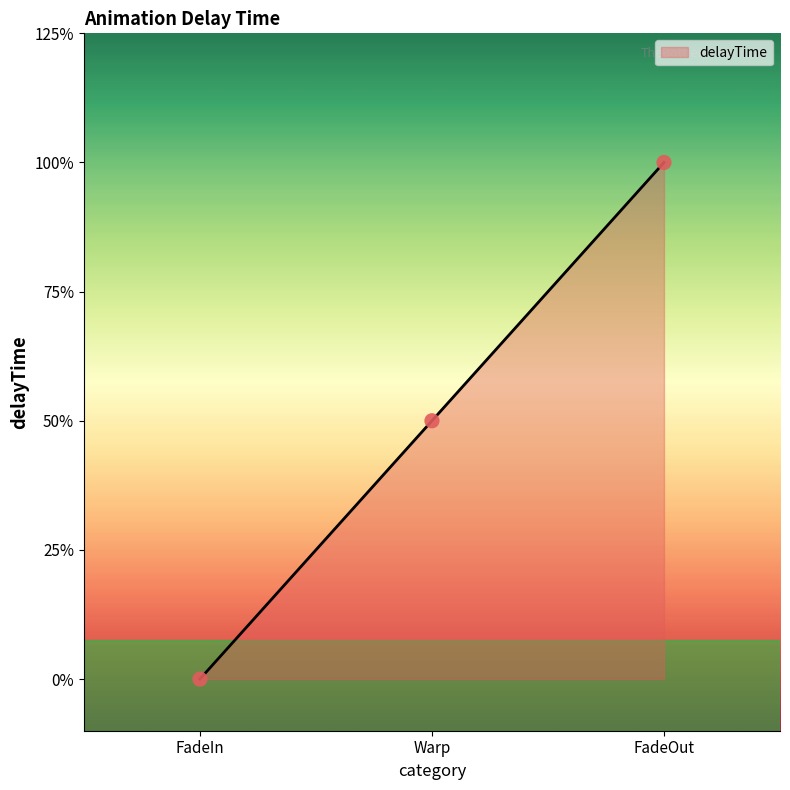

Between Warp and FadeIn, which is larger?

Warp